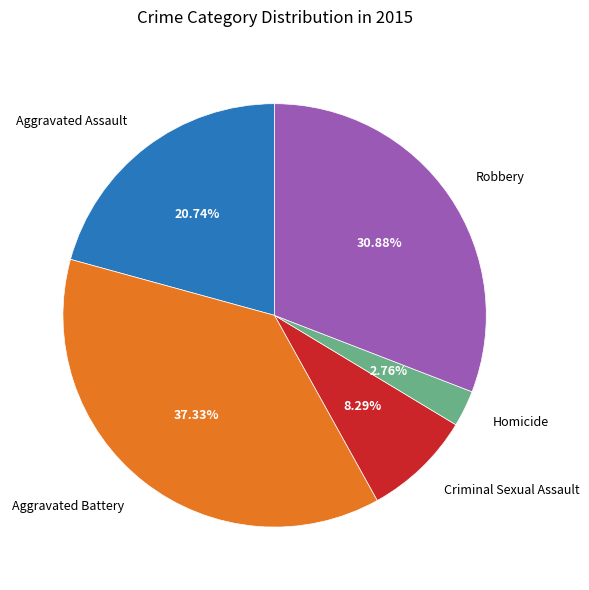

What is the ratio of the value at Criminal Sexual Assault to the value at Aggravated Battery?

0.2